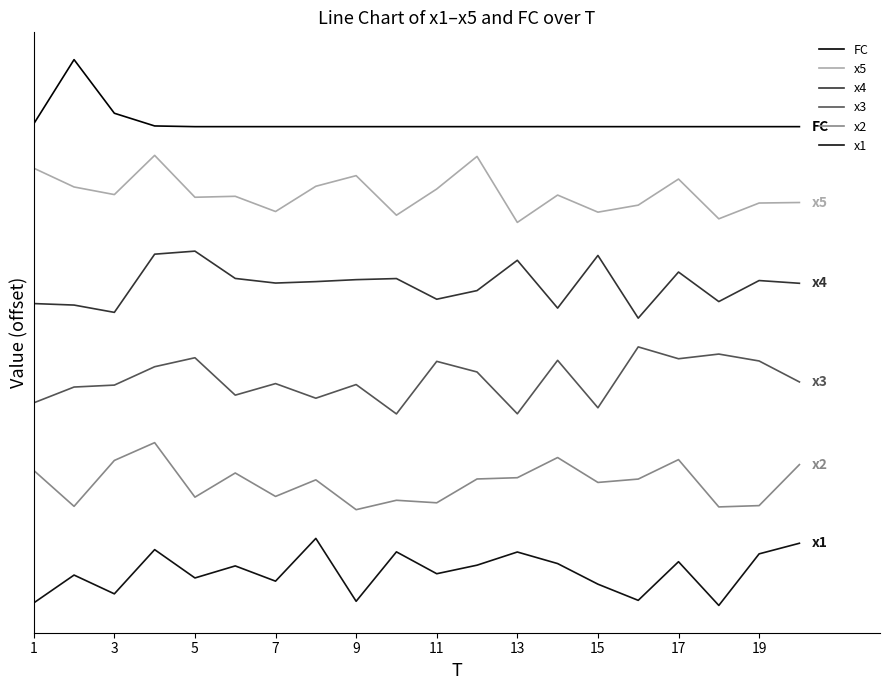

Where is x4 nearest to the value 33?

11